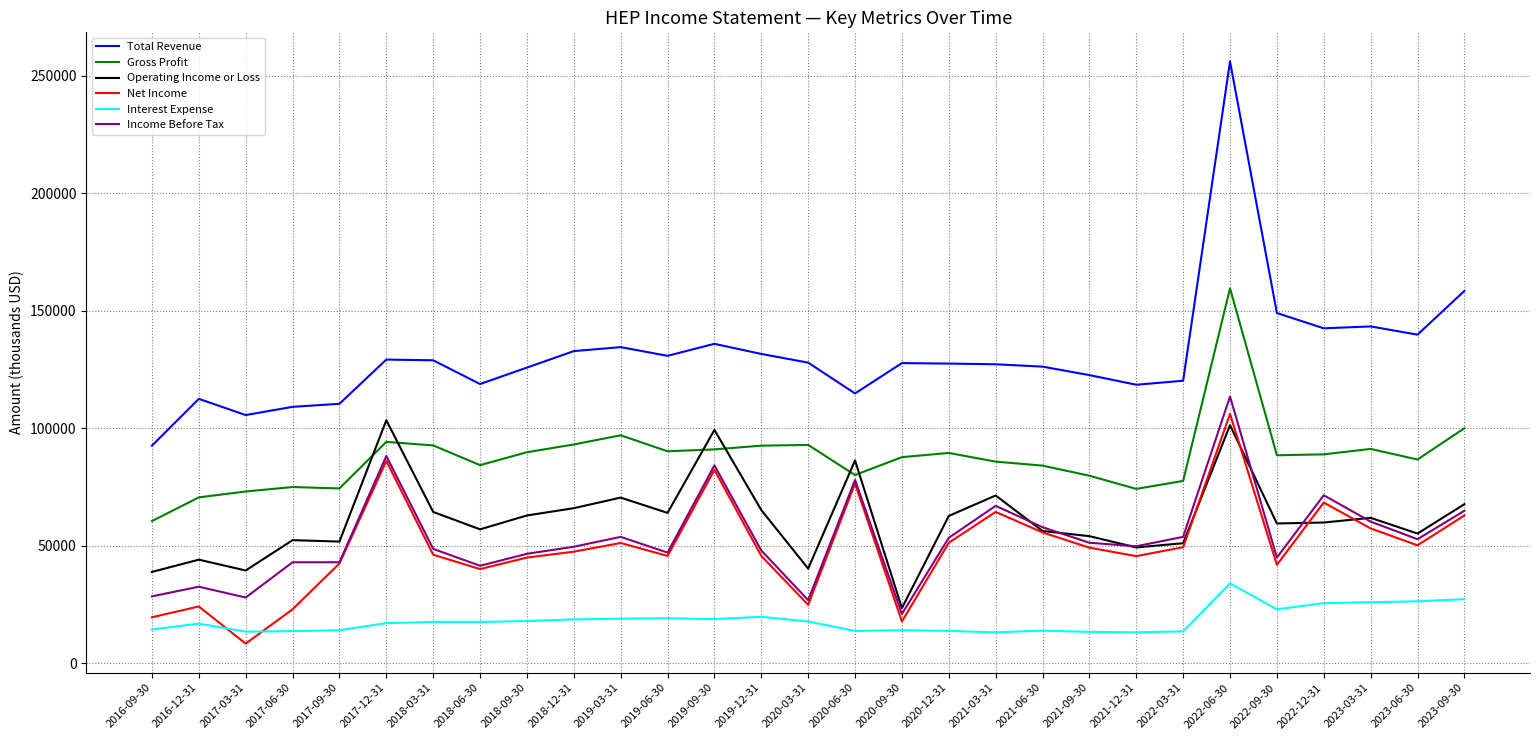

At which category is the sum across all series the highest?

2022-06-30